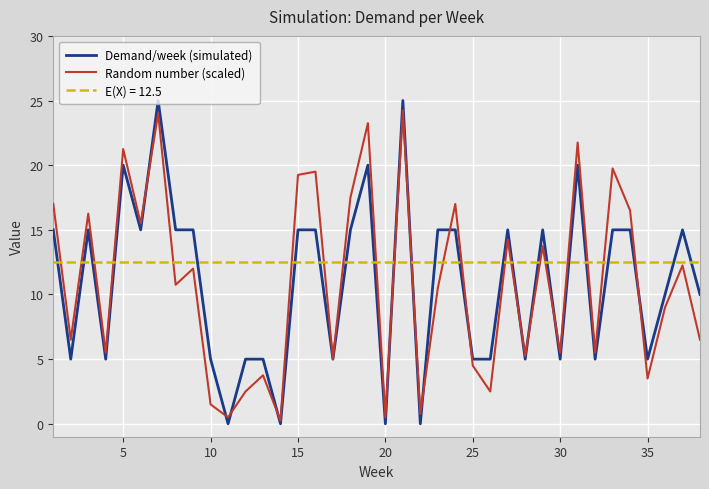

What is the difference between the second highest and second lowest values in the Demand/week (simulated) series?

25.0